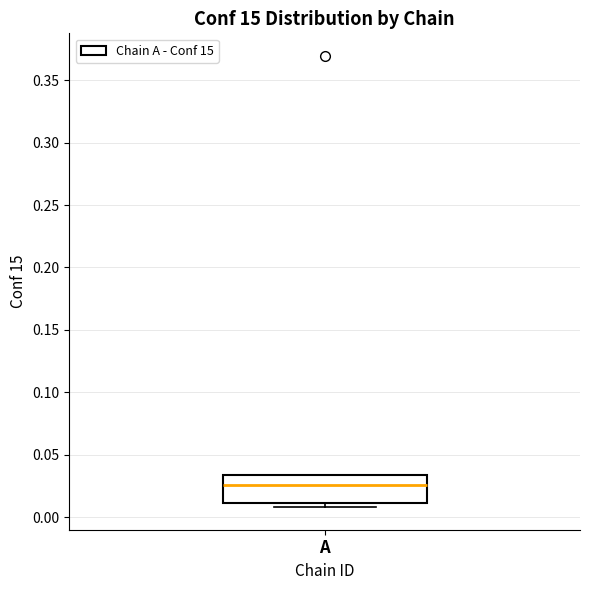

Where does the median line of the box for A sit on the y-axis? The values are not printed on the chart, so give them approximately, as read against the axis.

0.025